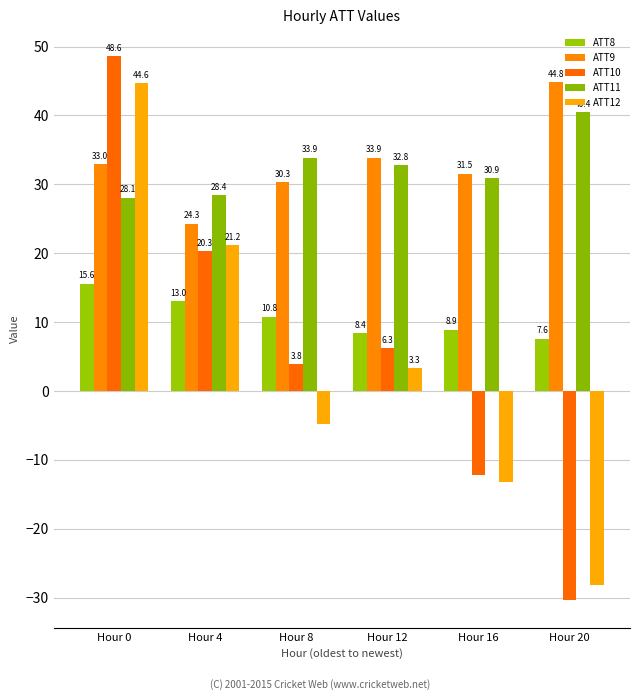

Count the number of data series in this chart.

5